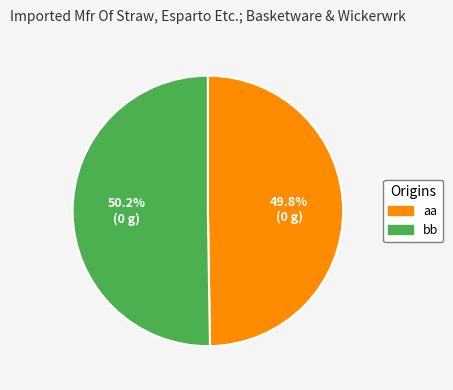

Is there a majority slice in this chart?

Yes